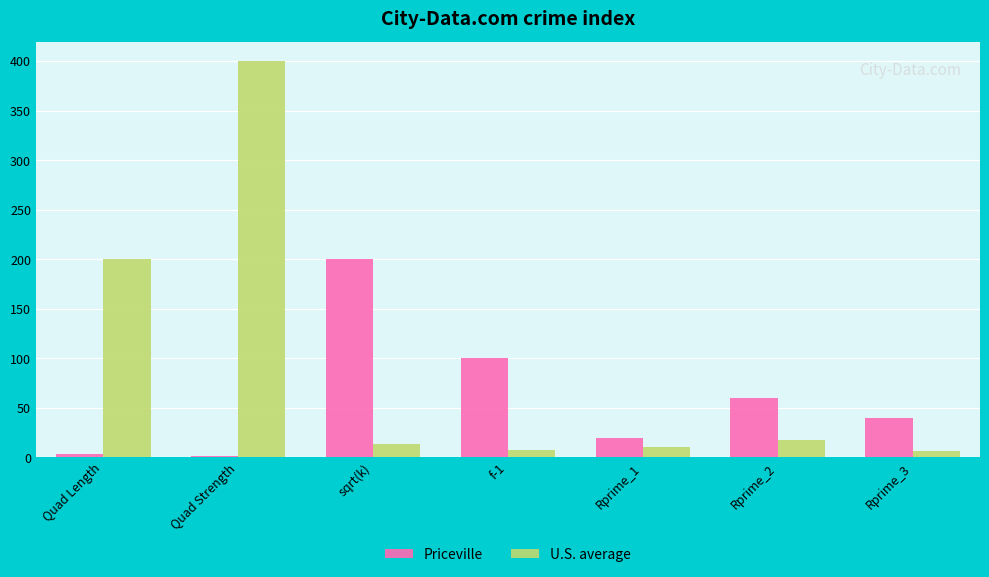

At which category does the chart reach its peak across all series?

Quad Strength